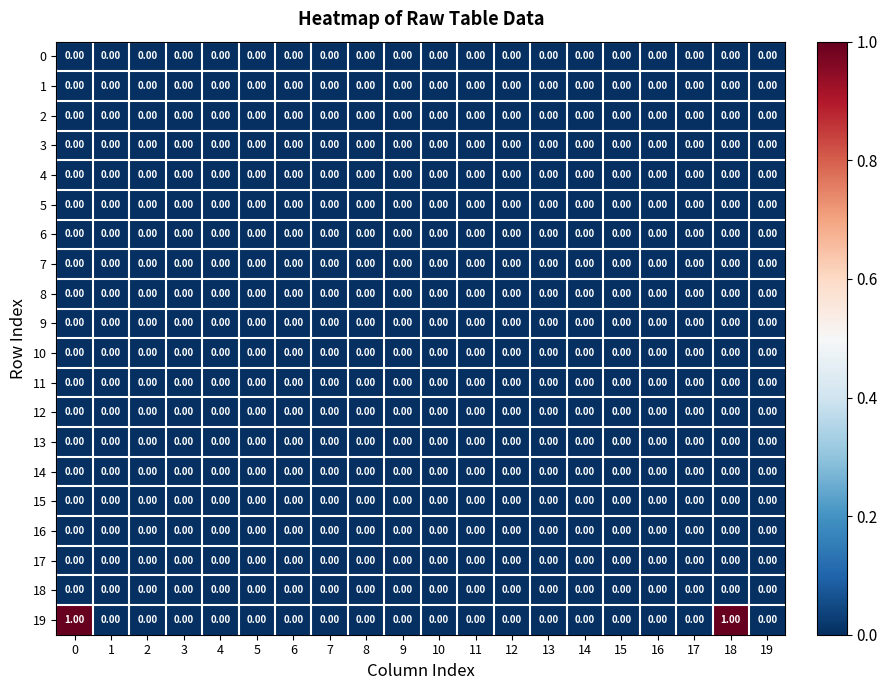

Which series changed the most between 0 and 6?

19